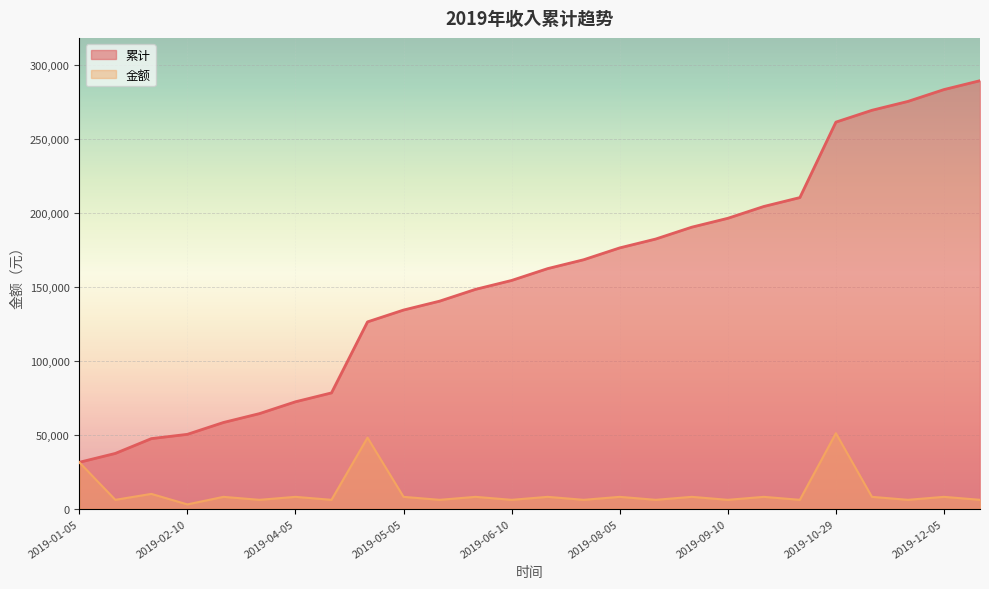

What is the highest value of the 金额 series?

51000